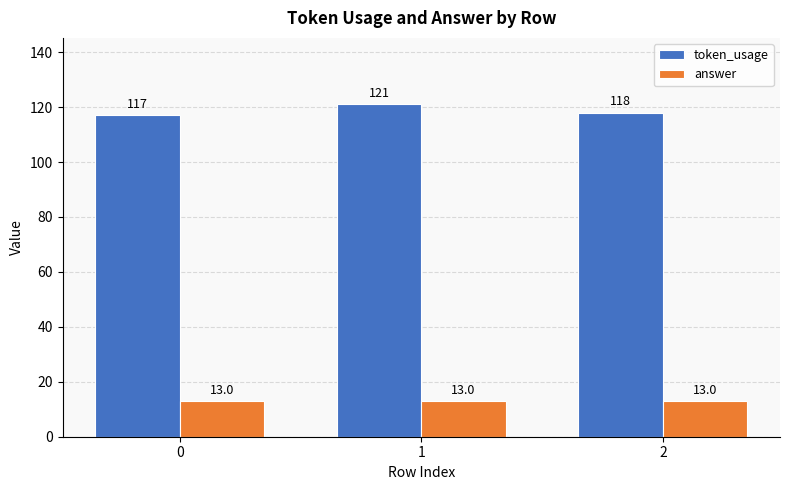

Which series changed the most between 1 and 2?

token_usage